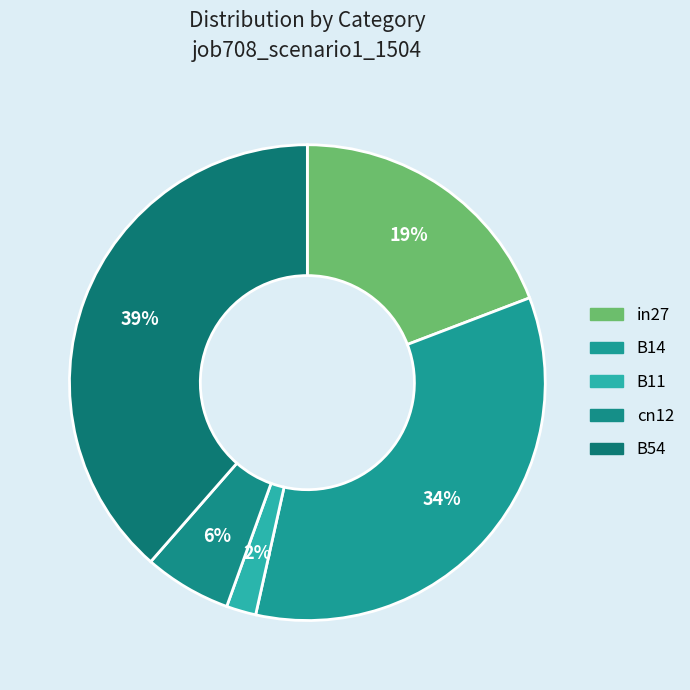

Is there a majority slice in this chart?

No